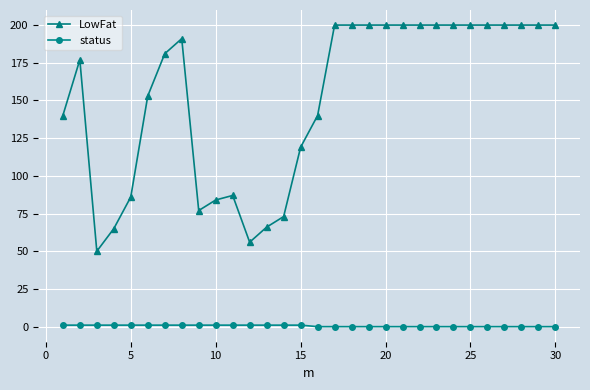

True or false: LowFat and status cross at least once.

False